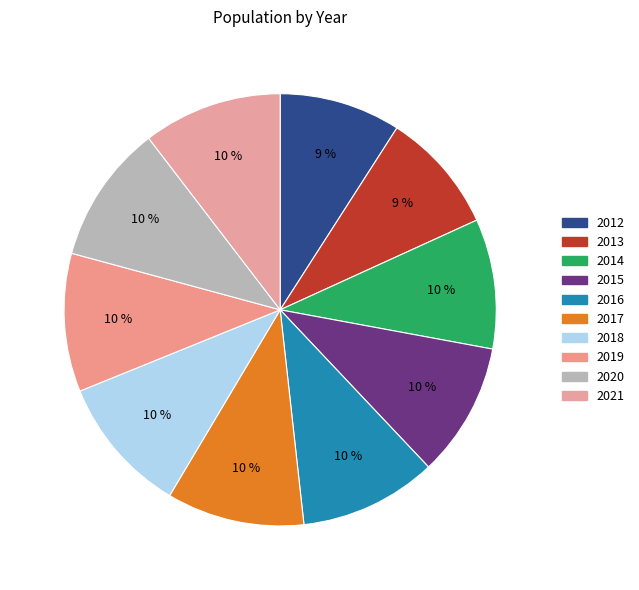

Which has a higher value, 2013 or 2016?

2016